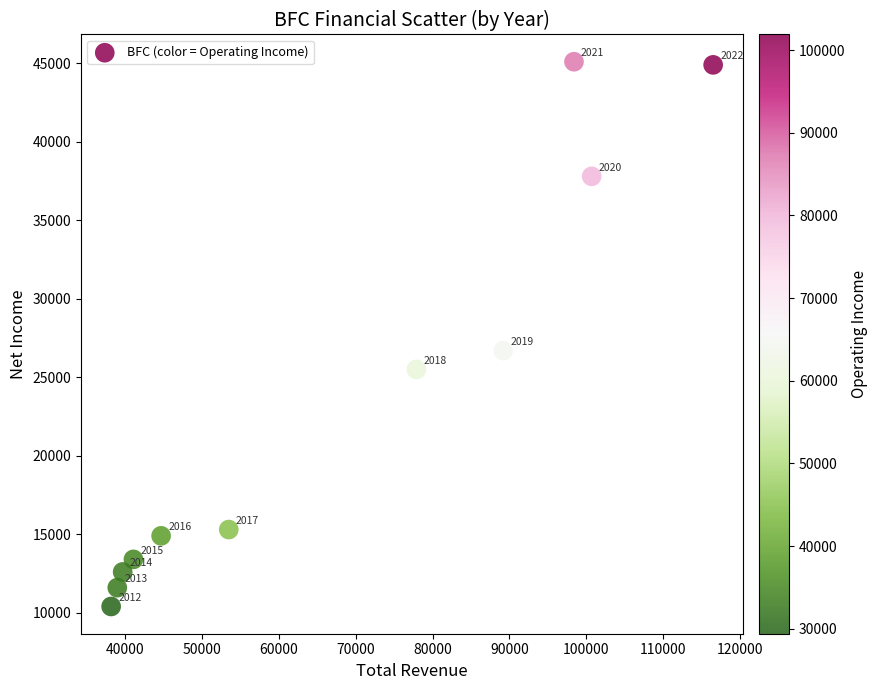

What Y value in the scatter plot is closest to 27750?

26700